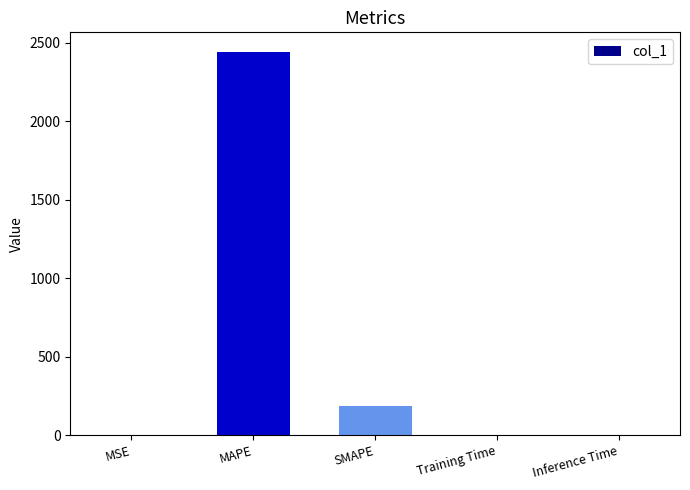

What is the sum of all values?

2630.0